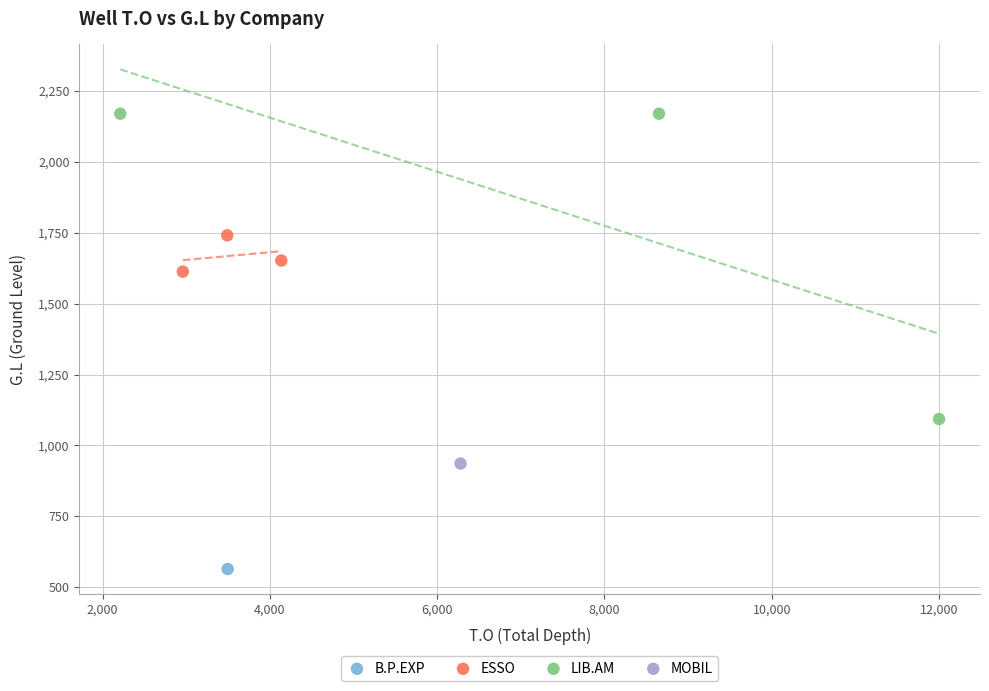

Which series contains the highest Y value?

LIB.AM